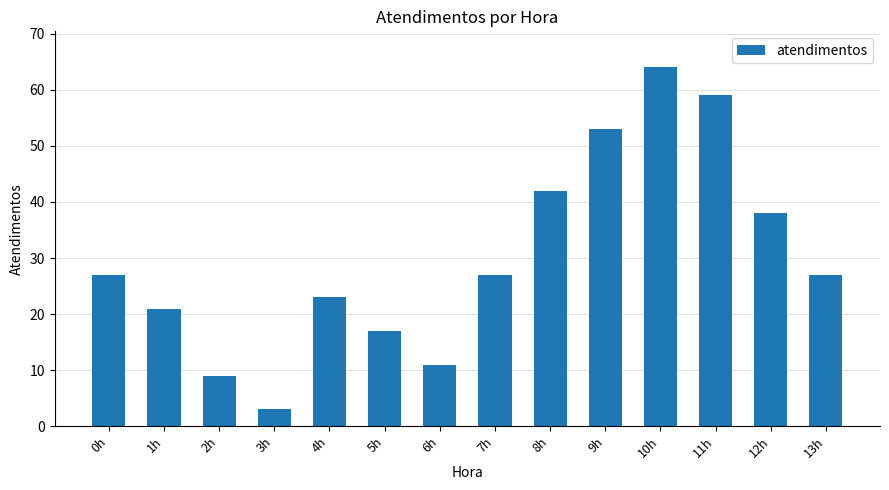

What is the maximum value shown in the chart?

64